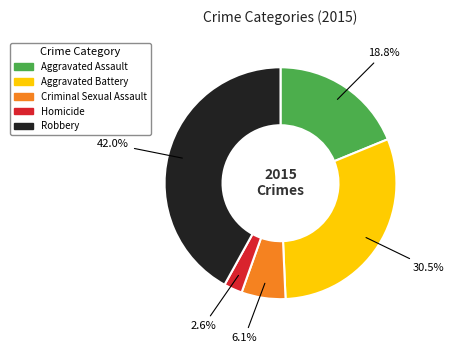

Rank the categories by value from highest to lowest.

Robbery, Aggravated Battery, Aggravated Assault, Criminal Sexual Assault, Homicide